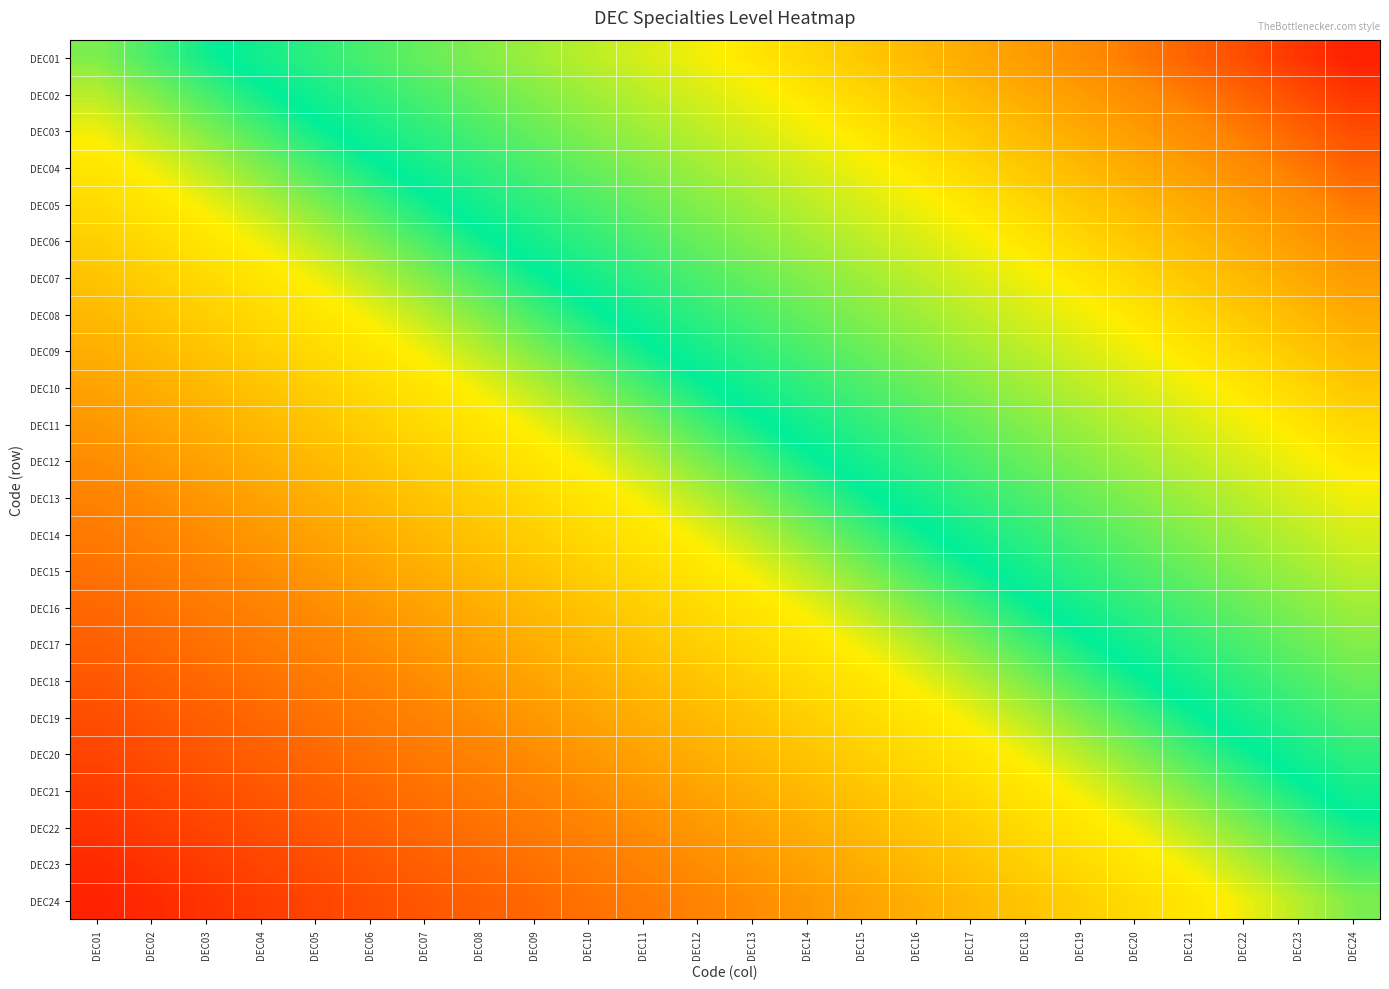

List the series in order of their peak value, highest first.

DEC01, DEC02, DEC03, DEC04, DEC05, DEC06, DEC07, DEC08, DEC09, DEC10, DEC11, DEC12, DEC13, DEC14, DEC15, DEC16, DEC17, DEC18, DEC19, DEC20, DEC21, DEC22, DEC23, DEC24